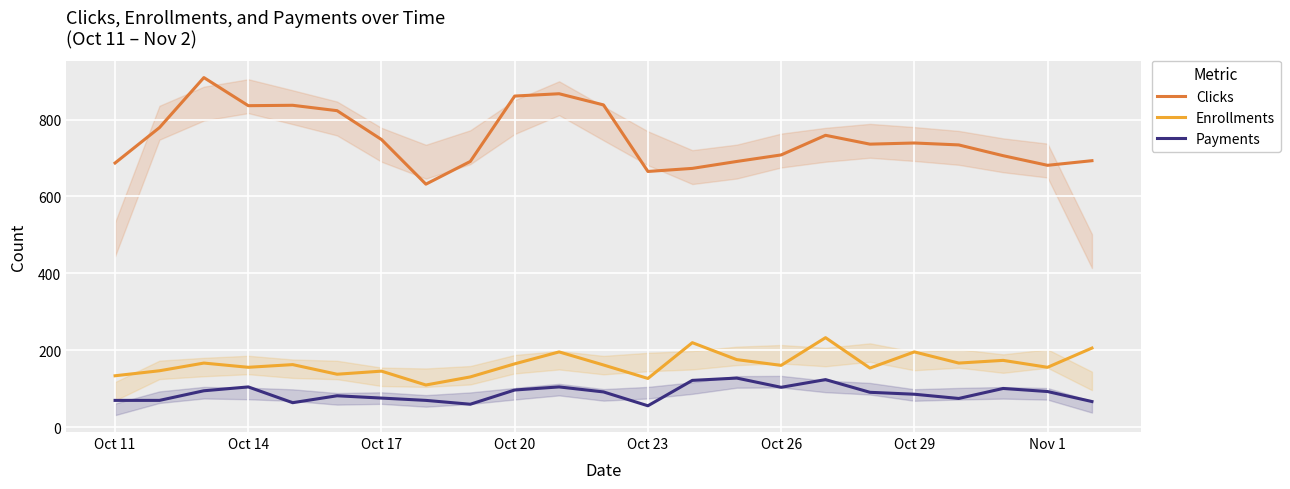

Reading left to right, extract all data points from this chart.

Clicks: 687	779	909	836	837	823	748	632	691	861	867	838	665	673	691	708	759	736	739	734	706	681	693
Enrollments: 134	147	167	156	163	138	146	110	131	165	196	162	127	220	176	161	233	154	196	167	174	156	206
Payments: 70	70	95	105	64	82	76	70	60	97	105	92	56	122	128	104	124	91	86	75	101	93	67